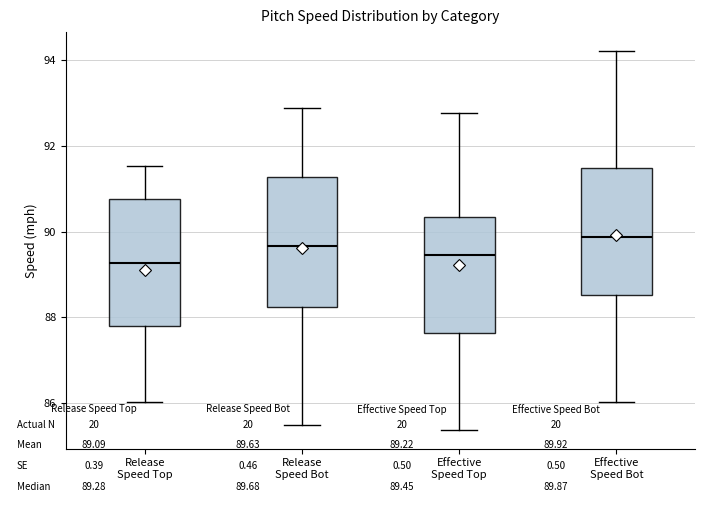

Reading left to right, read every box against the y-axis: the position of its median line, the range the box covers, and the ends of its whiskers. The values are not printed on the chart, so give them approximately, as read against the axis.

Release Speed Top: median 89.2, box 87.8 to 90.8, whiskers 86.0 to 91.6
Release Speed Bot: median 89.6, box 88.2 to 91.2, whiskers 85.6 to 92.8
Effective Speed Top: median 89.4, box 87.6 to 90.4, whiskers 85.4 to 92.8
Effective Speed Bot: median 89.8, box 88.6 to 91.4, whiskers 86.0 to 94.2